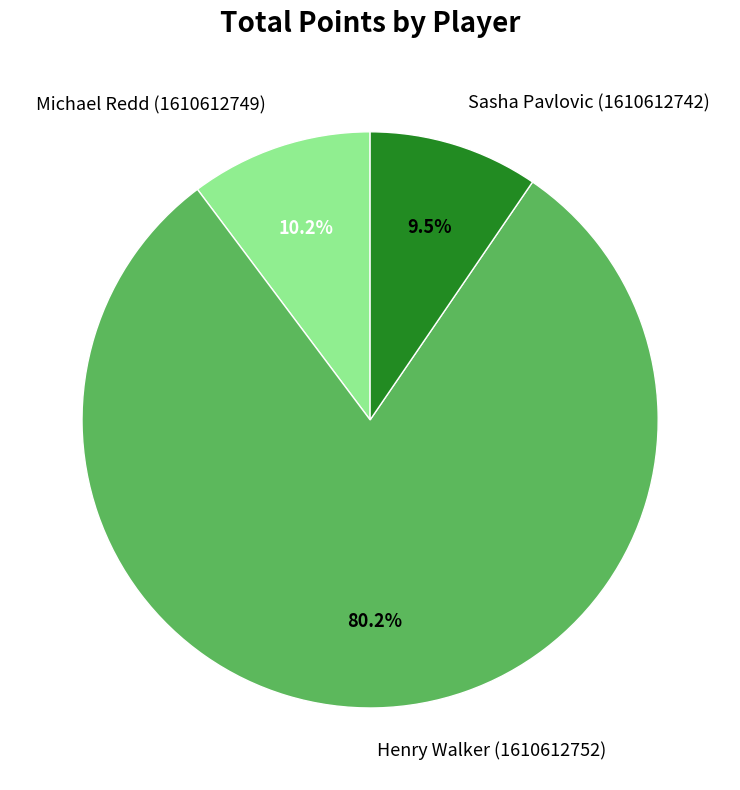

Which slice is the largest?

Henry Walker (1610612752)